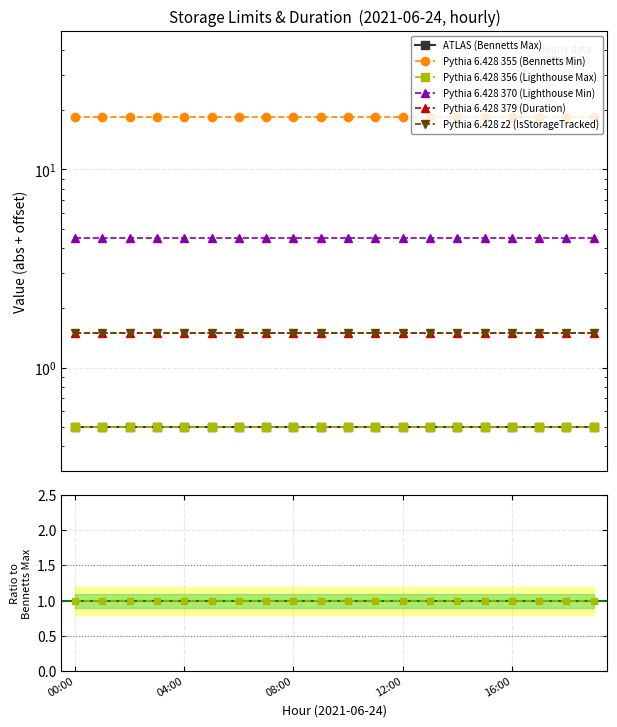

At how many categories does at least one series exceed 10?

20